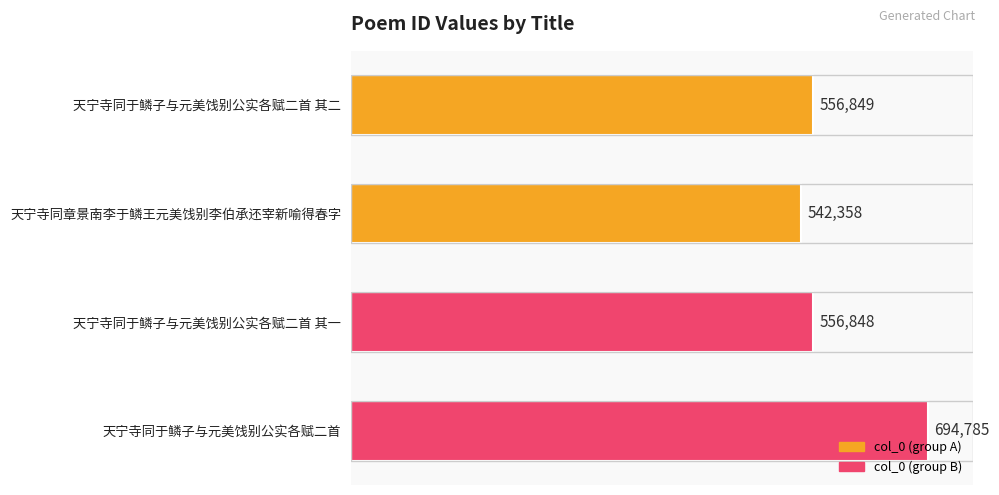

Rank the categories by value from lowest to highest.

天宁寺同章景南李于鳞王元美饯别李伯承还宰新喻得春字, 天宁寺同于鳞子与元美饯别公实各赋二首 其一, 天宁寺同于鳞子与元美饯别公实各赋二首 其二, 天宁寺同于鳞子与元美饯别公实各赋二首